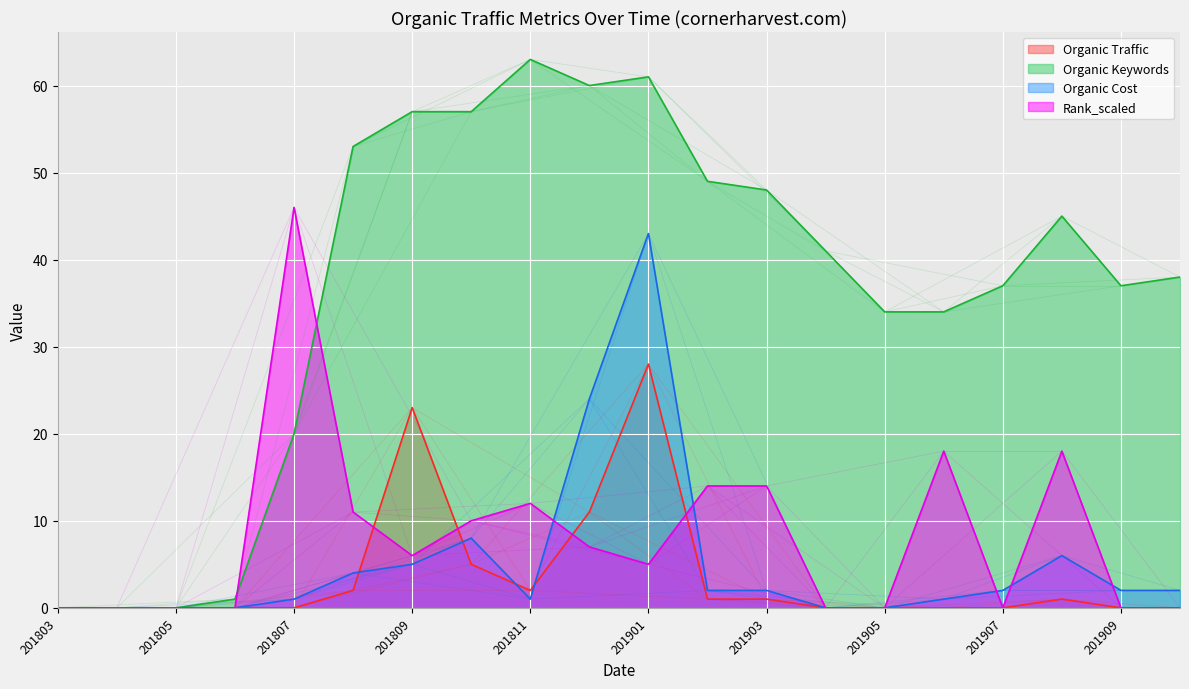

True or false: Rank_scaled has a value of 18 at 17.

True